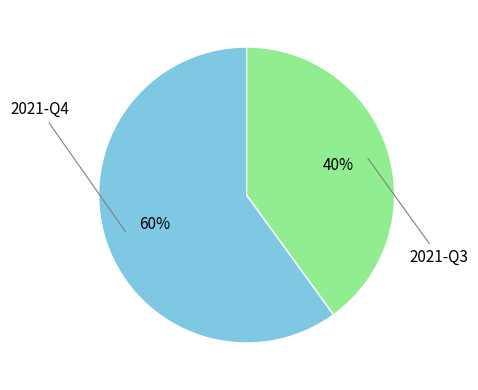

Combined, do 2021-Q3 and 2021-Q4 account for over 50%?

Yes